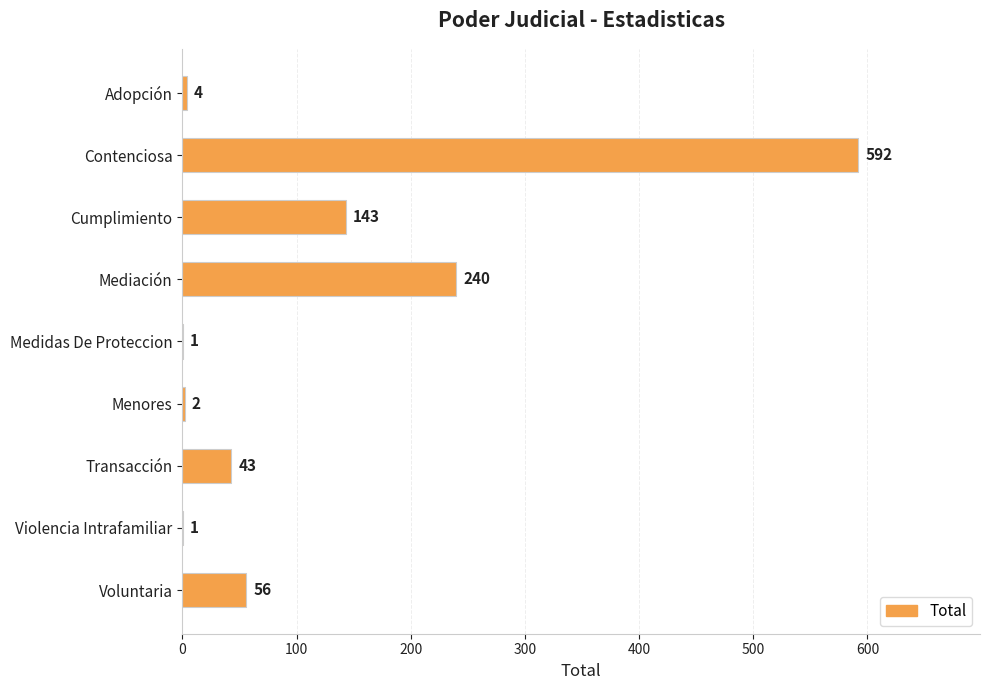

The chart shows a value of 143 at Cumplimiento. True or false?

True